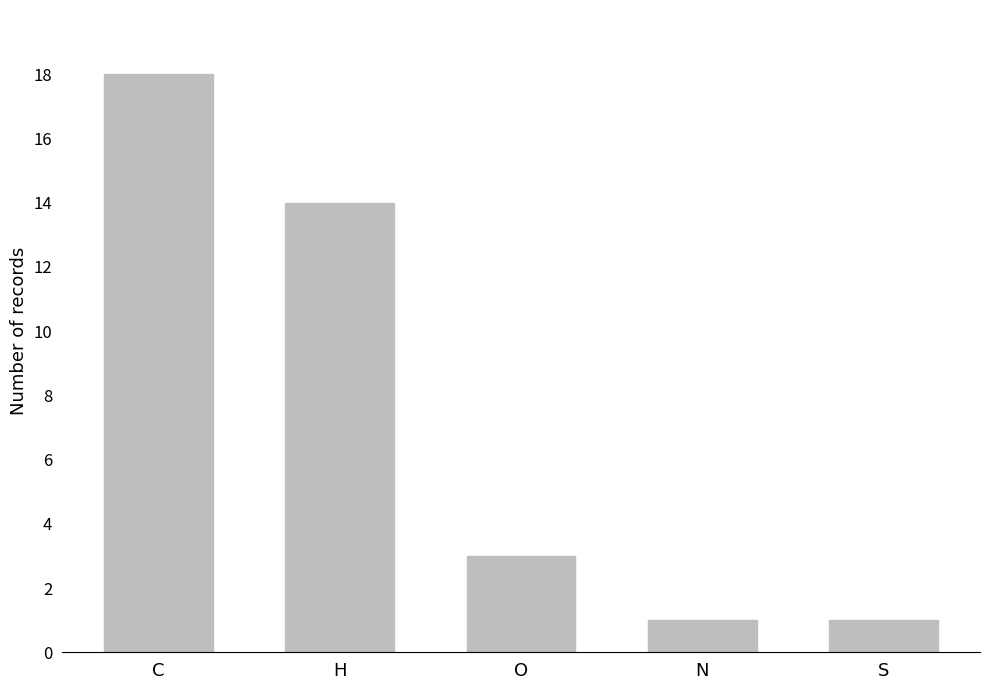

At which label is the value closest to 9?

H